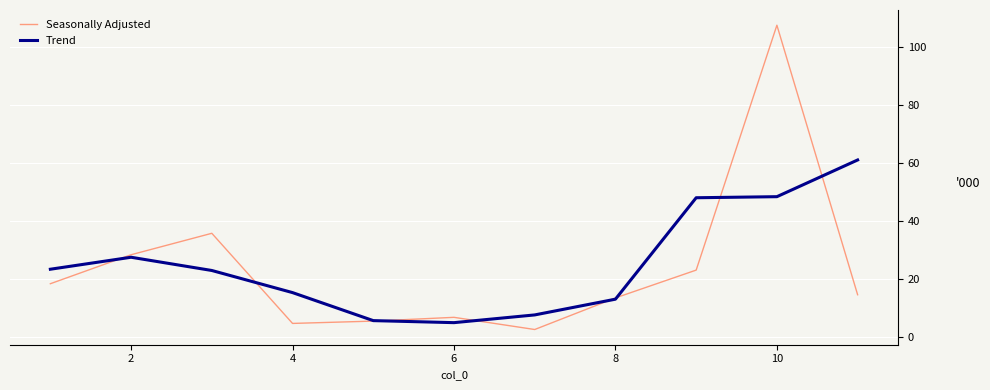

What is the difference between the second highest and second lowest values in the Seasonally Adjusted series?

31.1